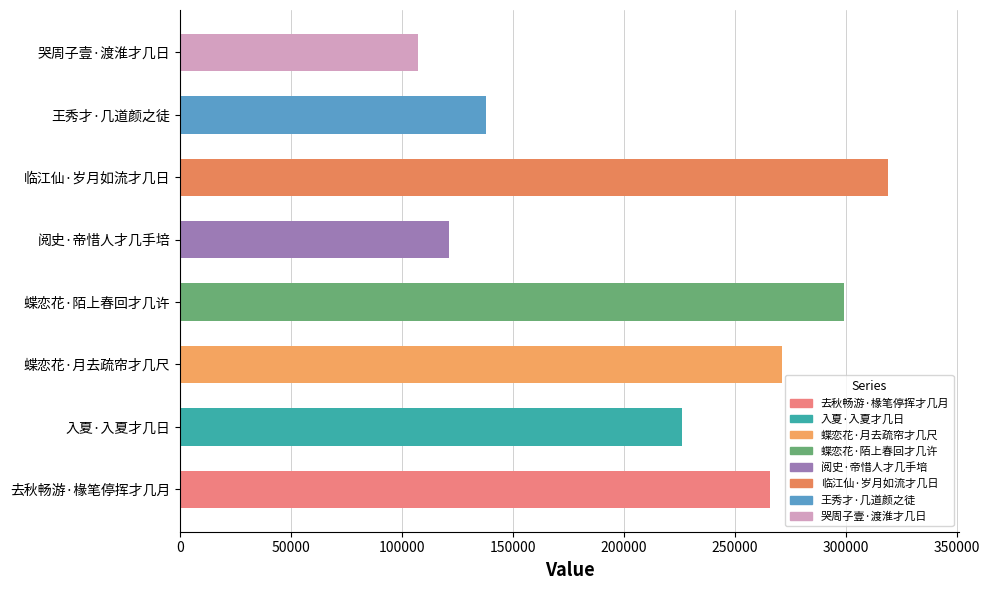

What is the change in value from 去秋畅游·椽笔停挥才几月 to 临江仙·岁月如流才几日?

+53176